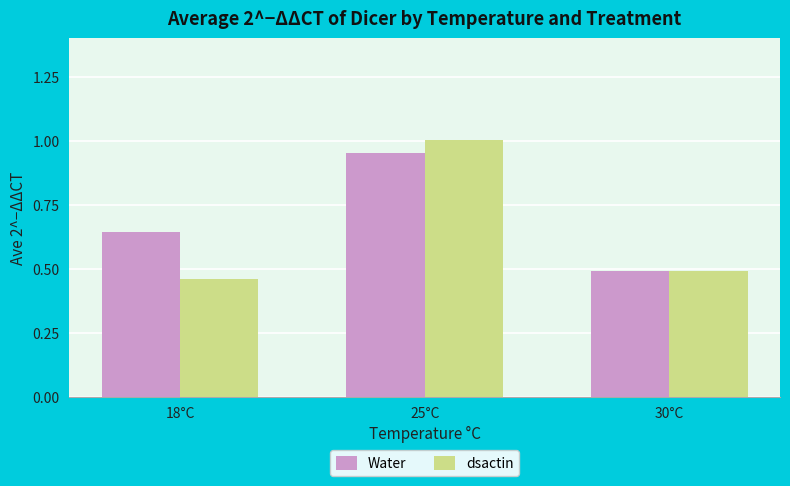

Which series has the widest spread of values?

dsactin